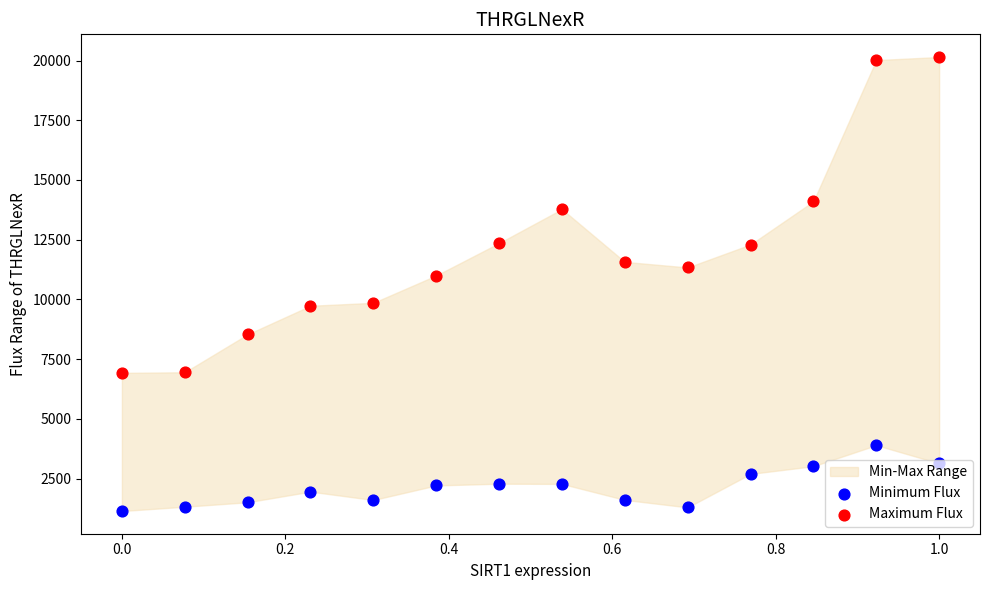

Which series contains the highest Y value?

Maximum Flux